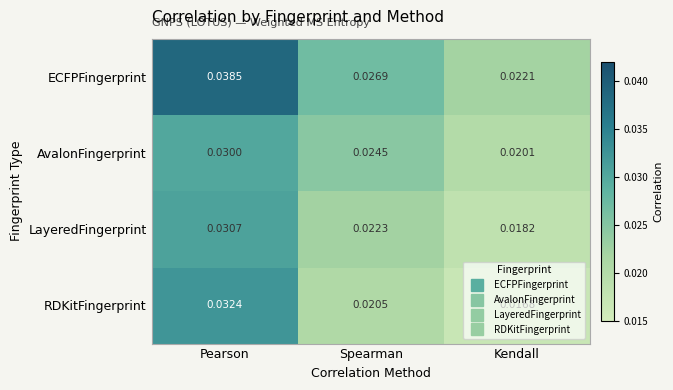

How many series are shown in this chart?

4